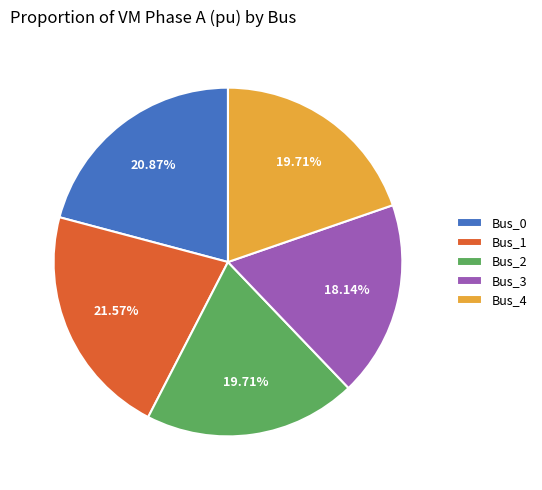

How many slices are in this pie chart?

5